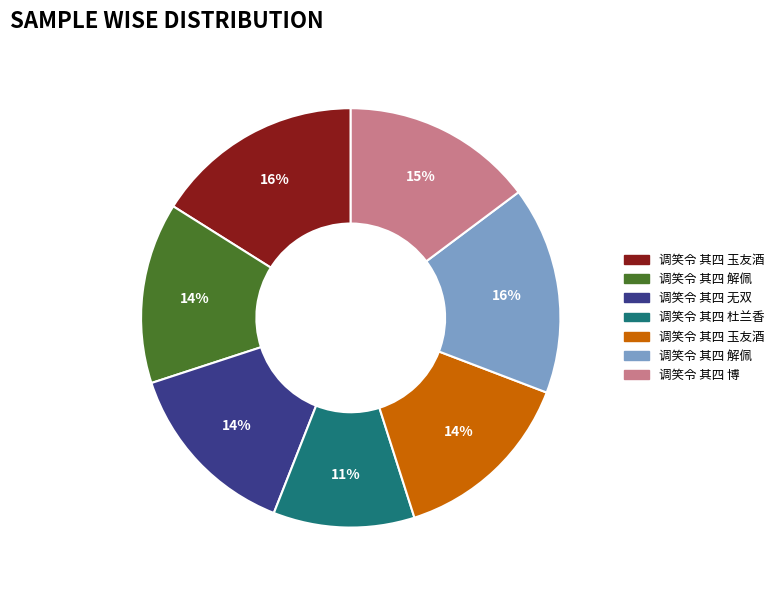

To the nearest percent, what is the difference between the largest and smallest slice percentages?

5%